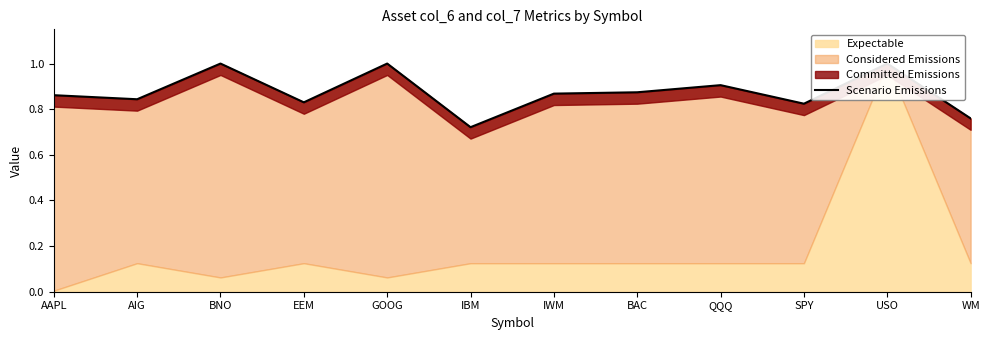

What is the approximate value at AAPL?

0.9